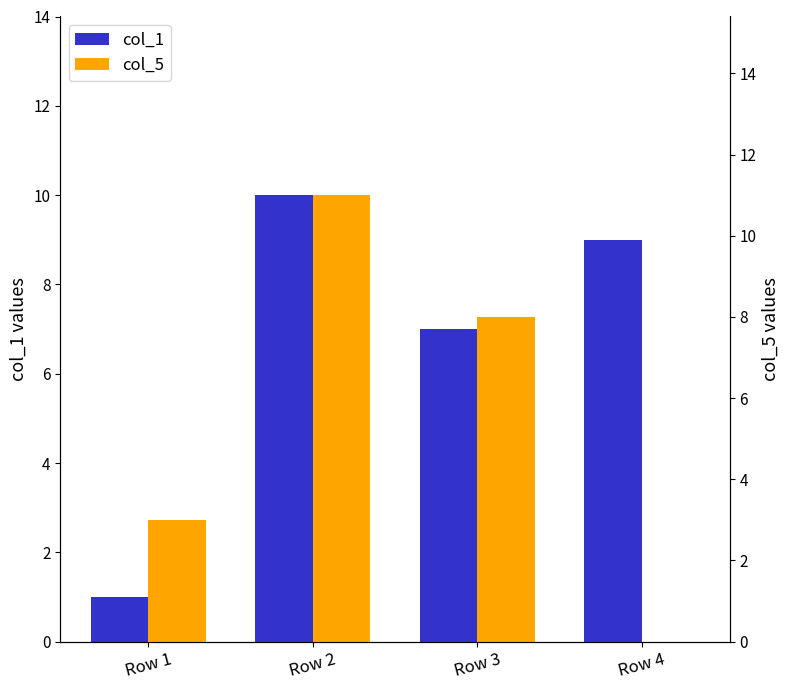

What is the difference between the col_1 values at Row 4 and Row 2?

1